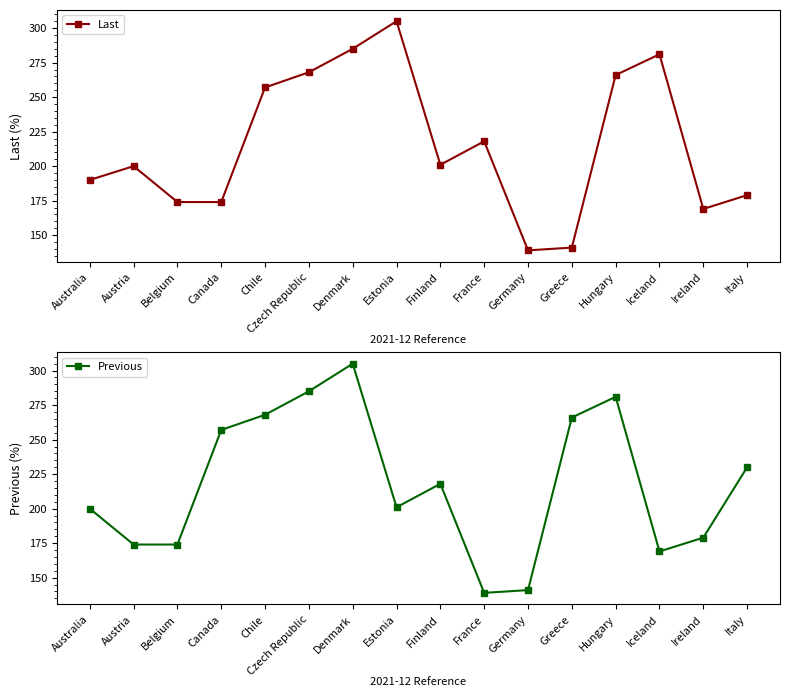

What is the average value of the Previous series?

218